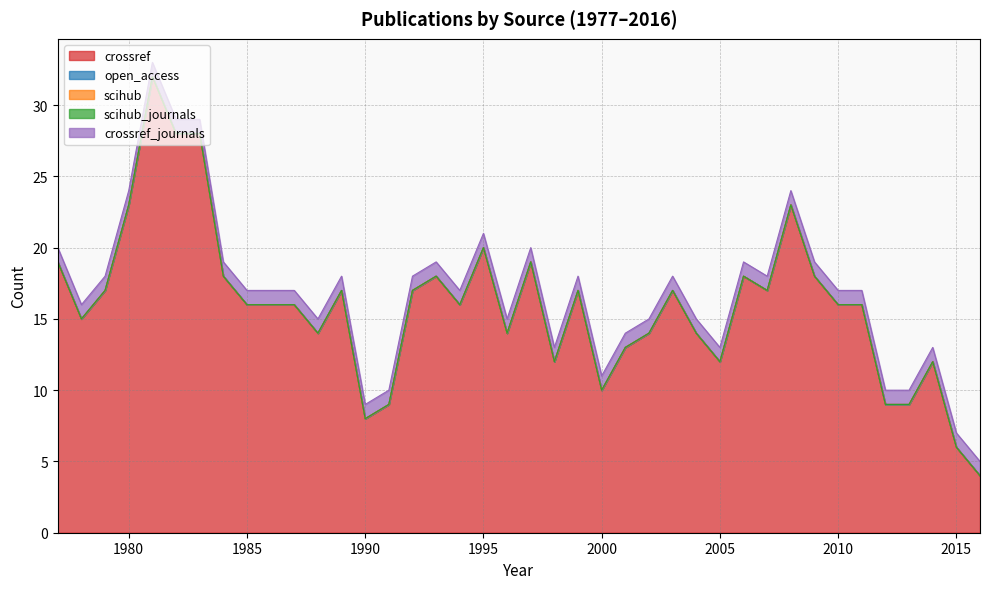

Reading left to right, transcribe all the data shown in this chart.

crossref: 19	15	17	23	32	28	28	18	16	16	16	14	17	8	9	17	18	16	20	14	19	12	17	10	13	14	17	14	12	18	17	23	18	16	16	9	9	12	6	4
open_access: 0	0	0	0	0	0	0	0	0	0	0	0	0	0	0	0	0	0	0	0	0	0	0	0	0	0	0	0	0	0	0	0	0	0	0	0	0	0	0	0
scihub: 0	0	0	0	0	0	0	0	0	0	0	0	0	0	0	0	0	0	0	0	0	0	0	0	0	0	0	0	0	0	0	0	0	0	0	0	0	0	0	0
scihub_journals: 0	0	0	0	0	0	0	0	0	0	0	0	0	0	0	0	0	0	0	0	0	0	0	0	0	0	0	0	0	0	0	0	0	0	0	0	0	0	0	0
crossref_journals: 1	1	1	1	1	1	1	1	1	1	1	1	1	1	1	1	1	1	1	1	1	1	1	1	1	1	1	1	1	1	1	1	1	1	1	1	1	1	1	1